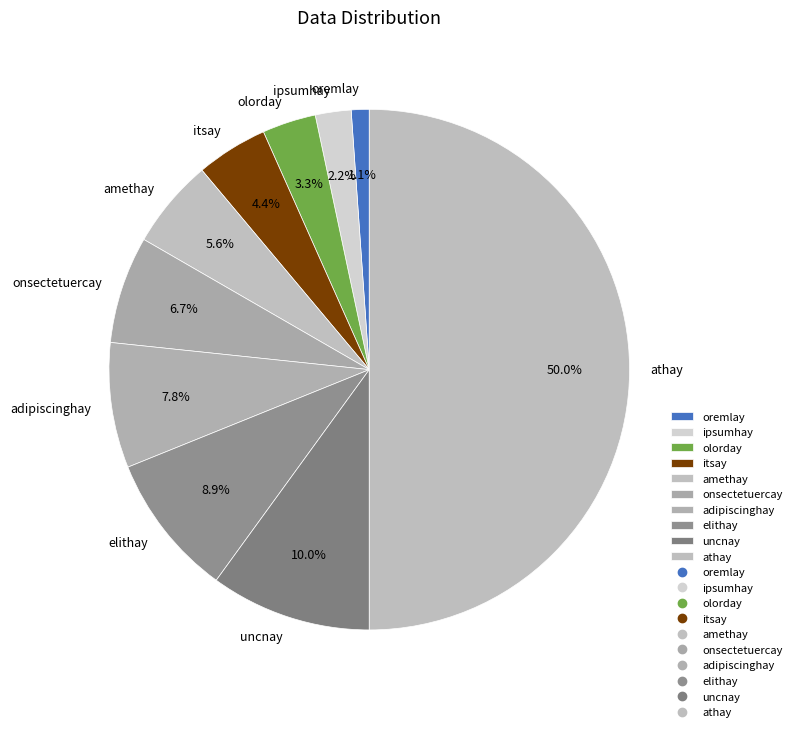

Between oremlay and onsectetuercay, which is larger?

onsectetuercay